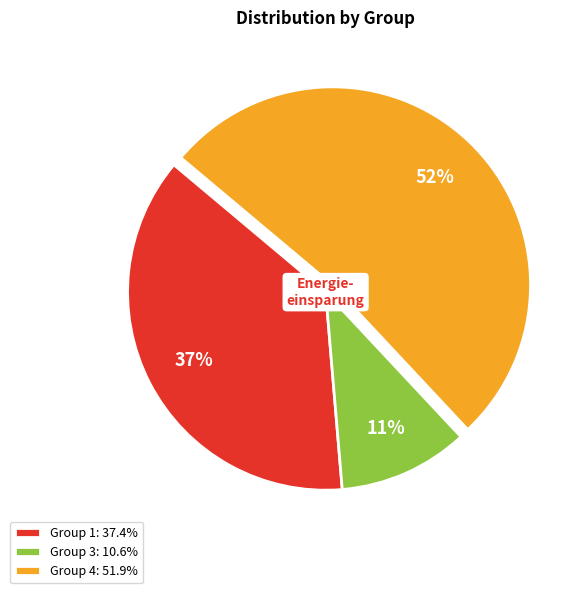

To the nearest percent, what is the combined percentage of Group 1: 37.4% and Group 3: 10.6%?

48%